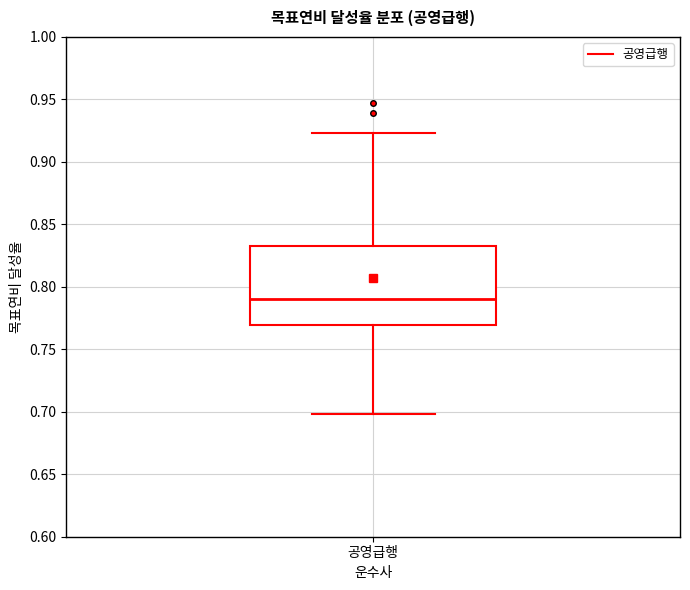

Where is the lower edge of the box for 공영급행 on the y-axis? The values are not printed on the chart, so give them approximately, as read against the axis.

0.770